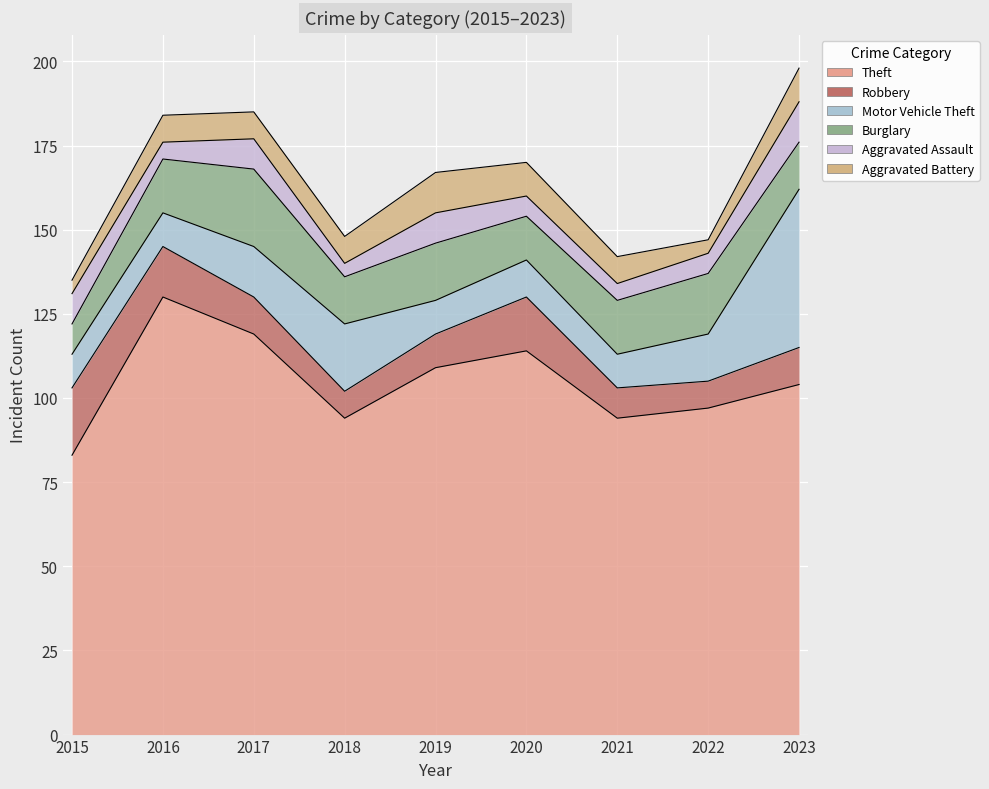

What is the value of the Aggravated Assault point at the 5th from the left?

9